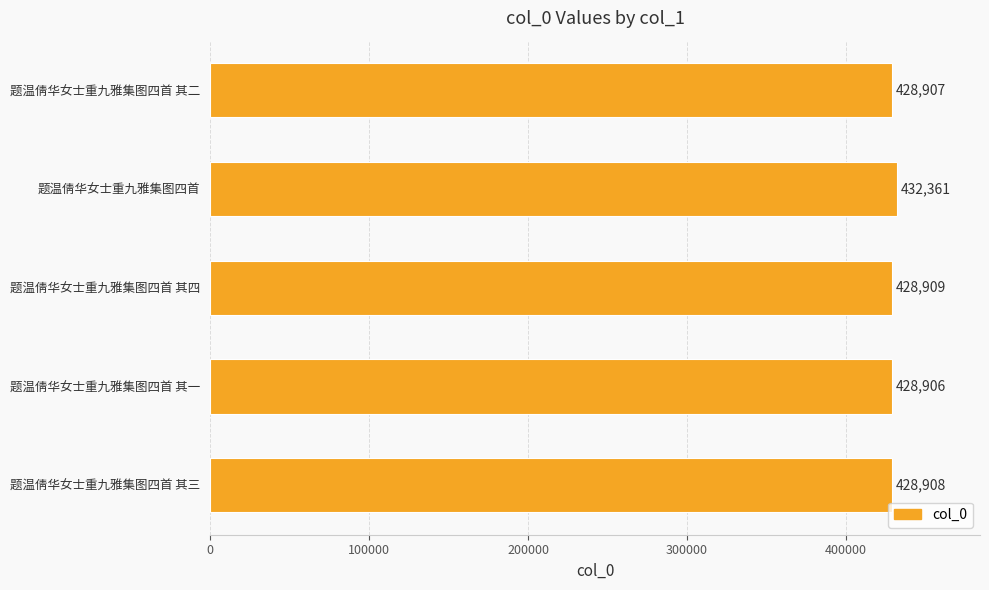

The chart shows a value of 428909 at 题温倩华女士重九雅集图四首 其四. True or false?

True